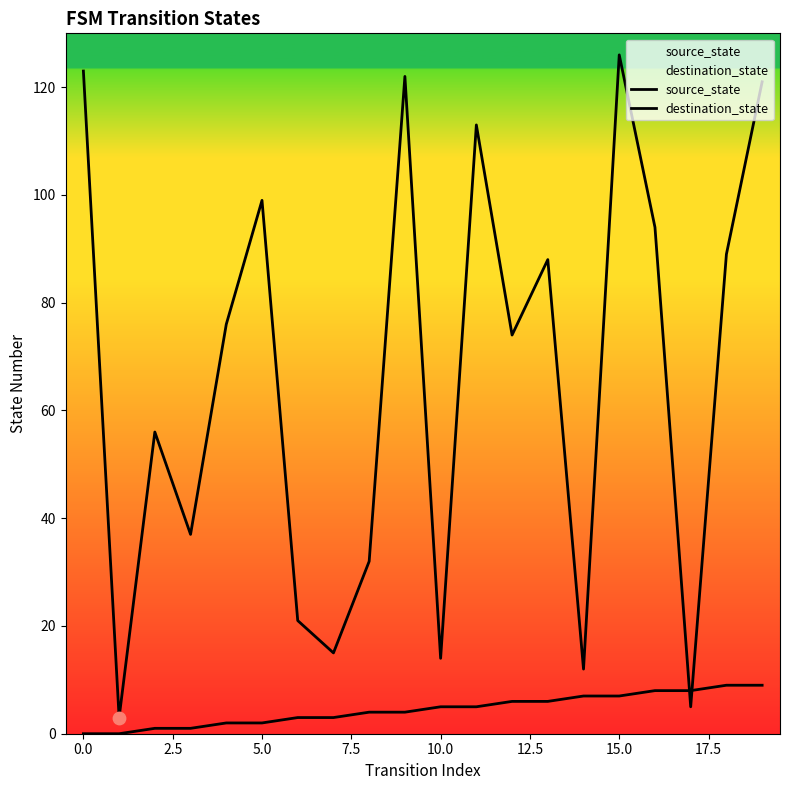

Which series has the widest spread of Y values?

destination_state